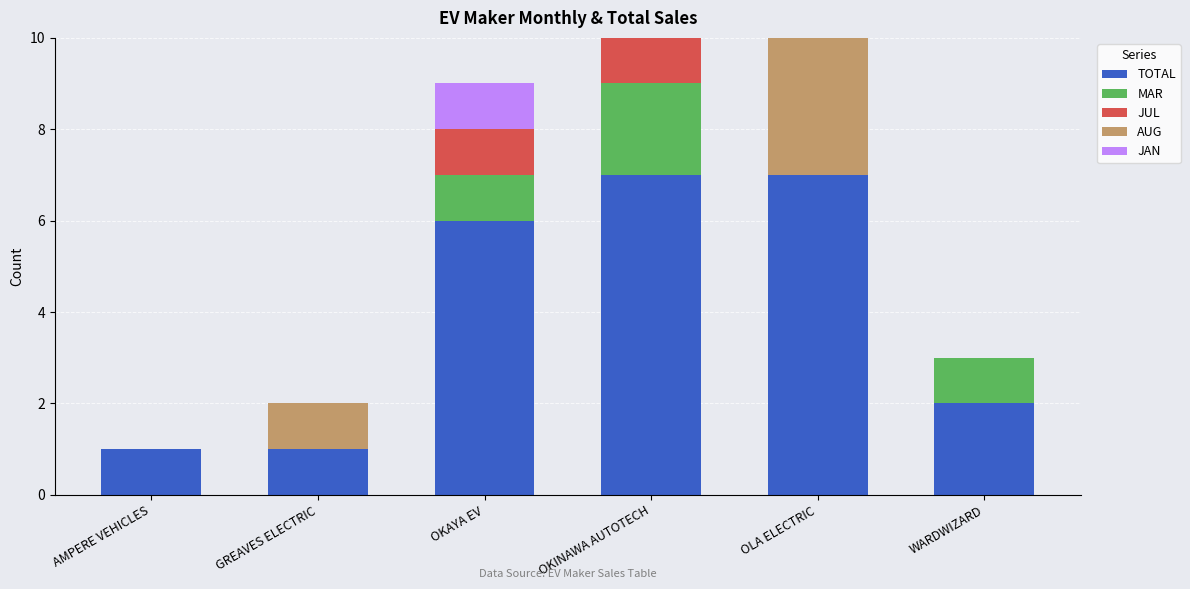

What is the maximum value shown in the chart?

7